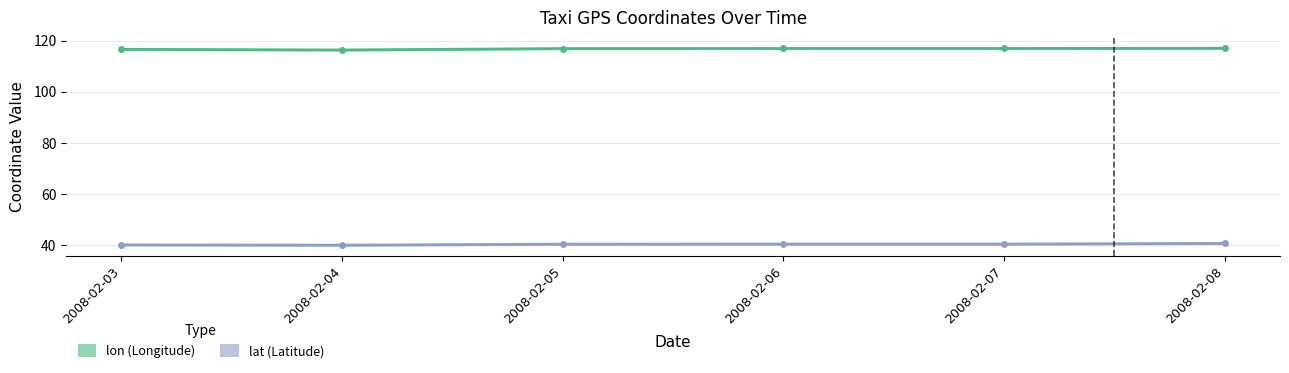

Which has a higher value, 2008-02-05 or 2008-02-06?

2008-02-06